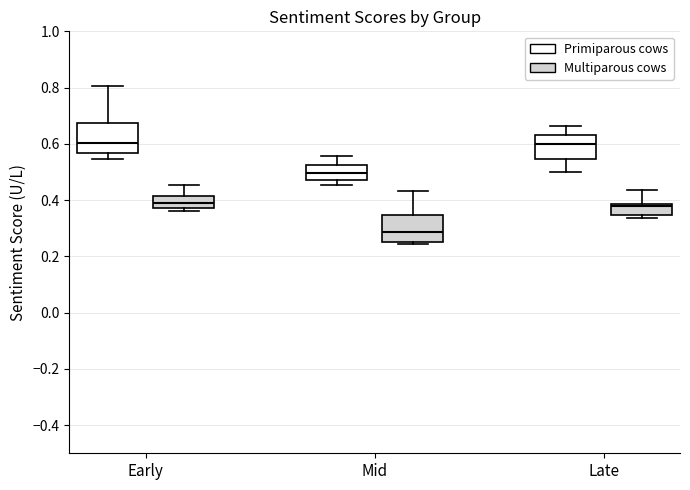

Reading left to right, transcribe this box plot: for each box, give where its median line is, the range the box spans, and where its two whiskers end, as read against the y-axis. The values are not printed on the chart, so give them approximately, as read against the axis.

Early (Primiparous cows): median 0.60, box 0.56 to 0.68, whiskers 0.54 to 0.80
Early (Multiparous cows): median 0.38 (inside the box), box 0.38 to 0.42, whiskers 0.36 to 0.46
Mid (Primiparous cows): median 0.50, box 0.48 to 0.52, whiskers 0.46 to 0.56
Mid (Multiparous cows): median 0.28, box 0.26 to 0.34, whiskers 0.24 to 0.44
Late (Primiparous cows): median 0.60, box 0.54 to 0.64, whiskers 0.50 to 0.66
Late (Multiparous cows): median 0.38 (just below the box's upper edge), box 0.34 to 0.38, whiskers 0.34 (just below the box's lower edge) to 0.44